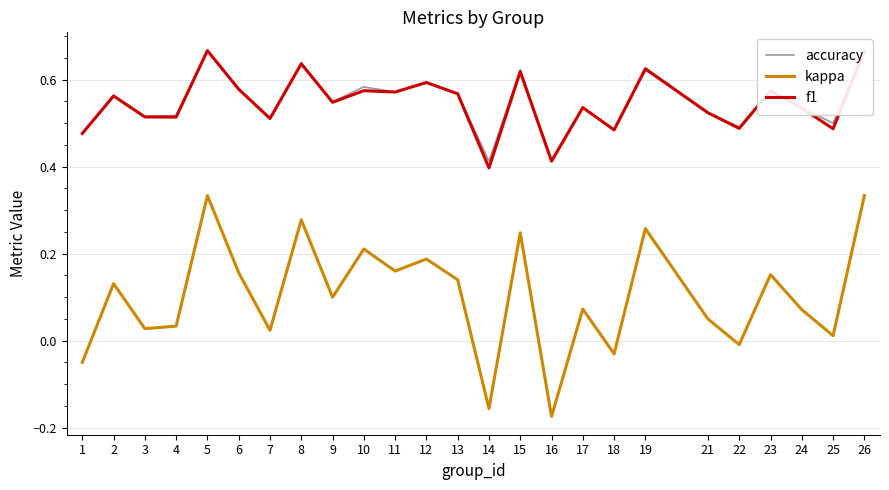

Reading left to right, what are all the values shown in this chart?

accuracy: 1=0.5	2=0.6	3=0.5	4=0.5	5=0.7	6=0.6	7=0.5	8=0.6	9=0.5	10=0.6	11=0.6	12=0.6	13=0.6	14=0.4	15=0.6	16=0.4	17=0.5	18=0.5	19=0.6	21=0.5	22=0.5	23=0.6	24=0.5	25=0.5	26=0.7
kappa: 1=-0.1	2=0.1	3=0.0	4=0.0	5=0.3	6=0.2	7=0.0	8=0.3	9=0.1	10=0.2	11=0.2	12=0.2	13=0.1	14=-0.2	15=0.2	16=-0.2	17=0.1	18=-0.0	19=0.3	21=0.0	22=-0.0	23=0.2	24=0.1	25=0.0	26=0.3
f1: 1=0.5	2=0.6	3=0.5	4=0.5	5=0.7	6=0.6	7=0.5	8=0.6	9=0.5	10=0.6	11=0.6	12=0.6	13=0.6	14=0.4	15=0.6	16=0.4	17=0.5	18=0.5	19=0.6	21=0.5	22=0.5	23=0.6	24=0.5	25=0.5	26=0.7